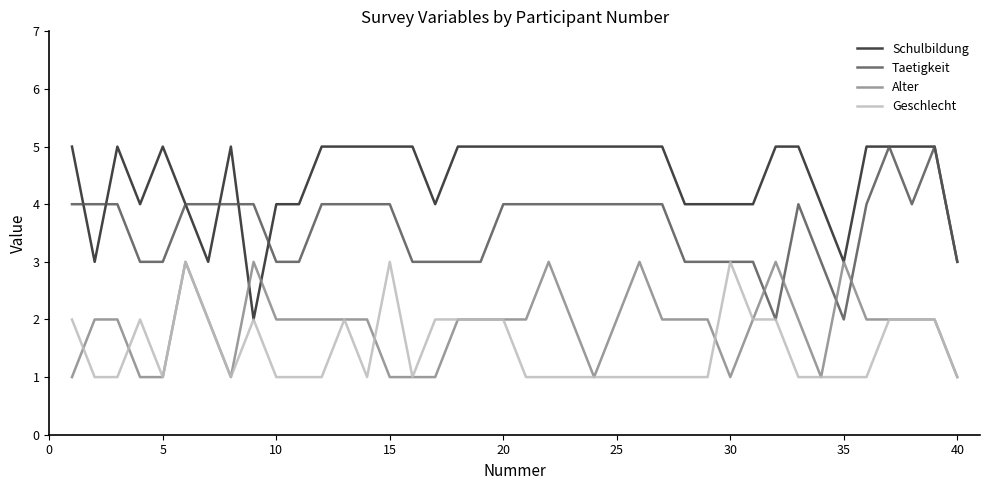

True or false: Alter and Taetigkeit intersect in this chart.

True